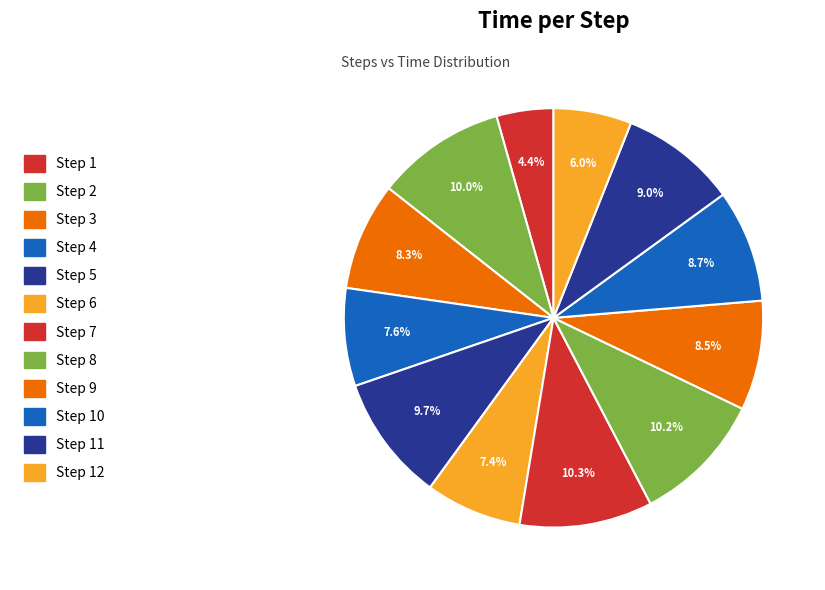

Count the number of slices in the pie.

12